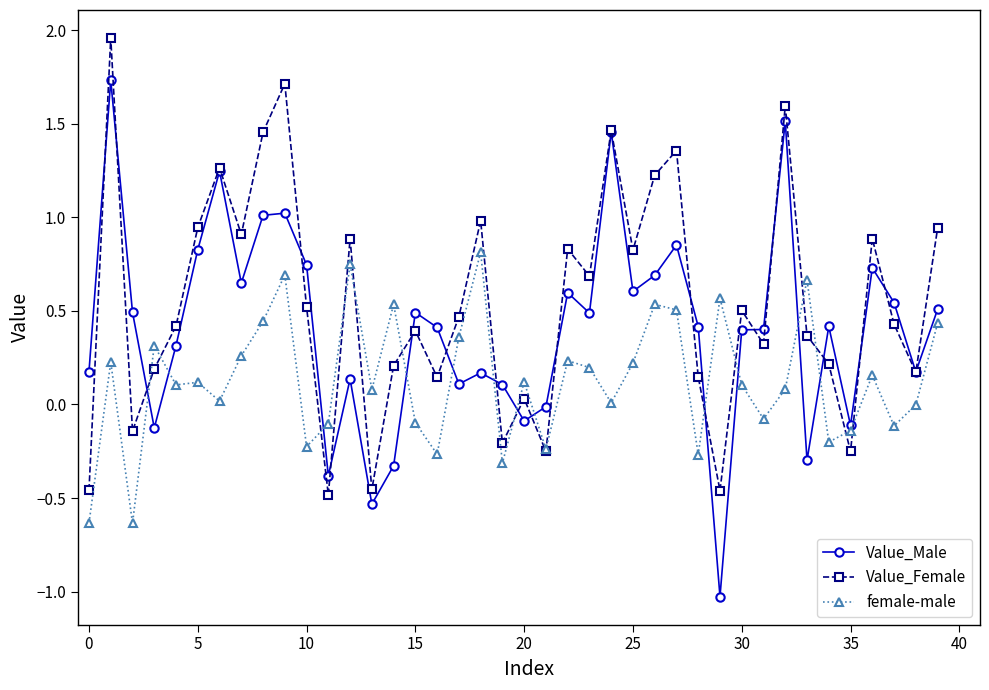

Which series has the largest range (max minus min)?

Value_Male